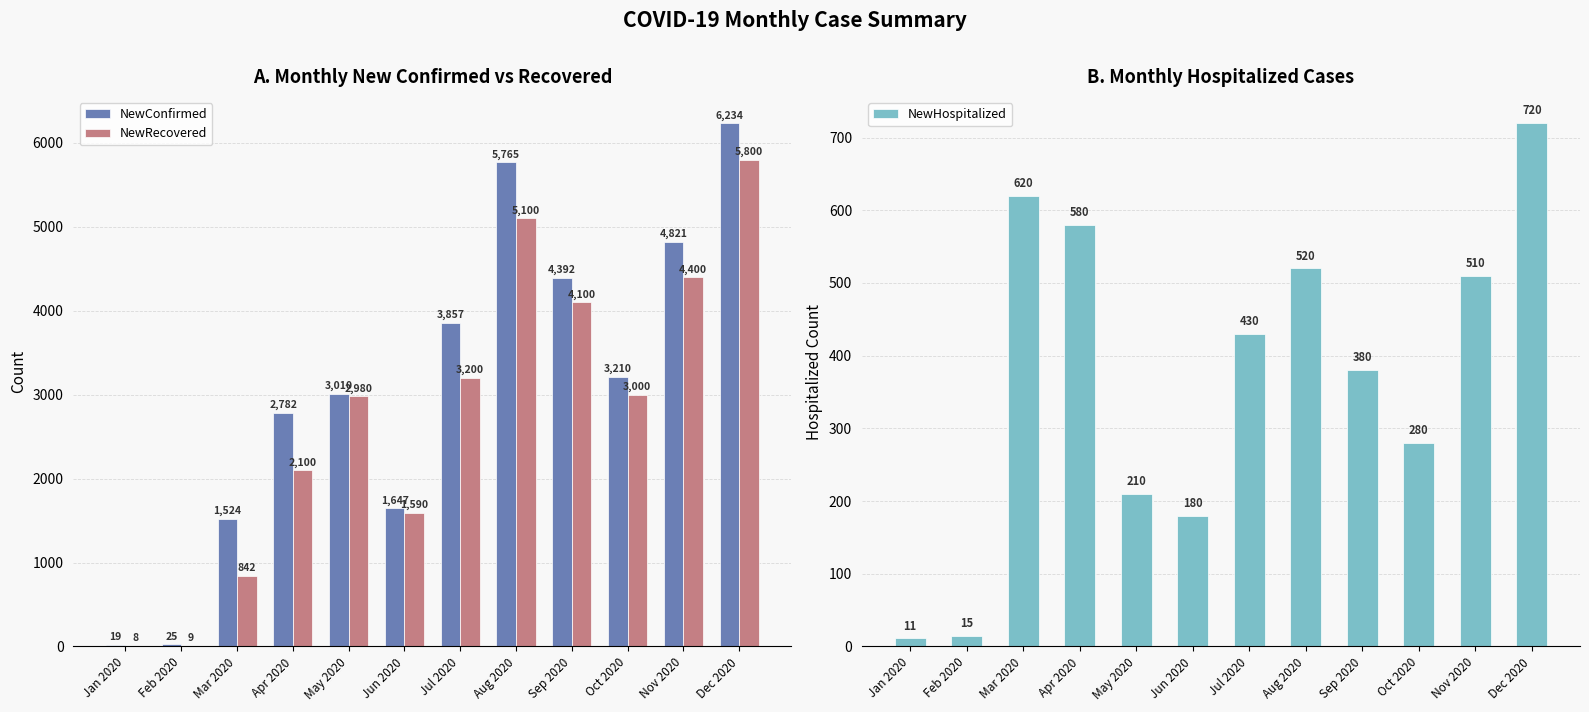

Rank the series at Jul 2020 from highest to lowest value.

NewConfirmed, NewRecovered, NewHospitalized